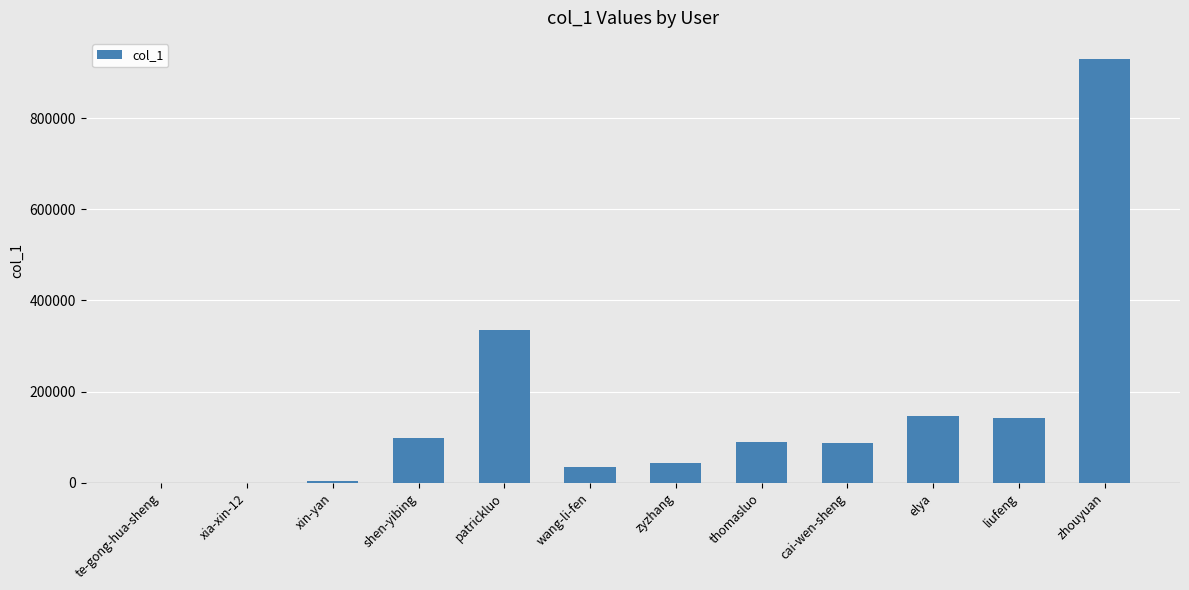

Count the number of categories in the chart.

12